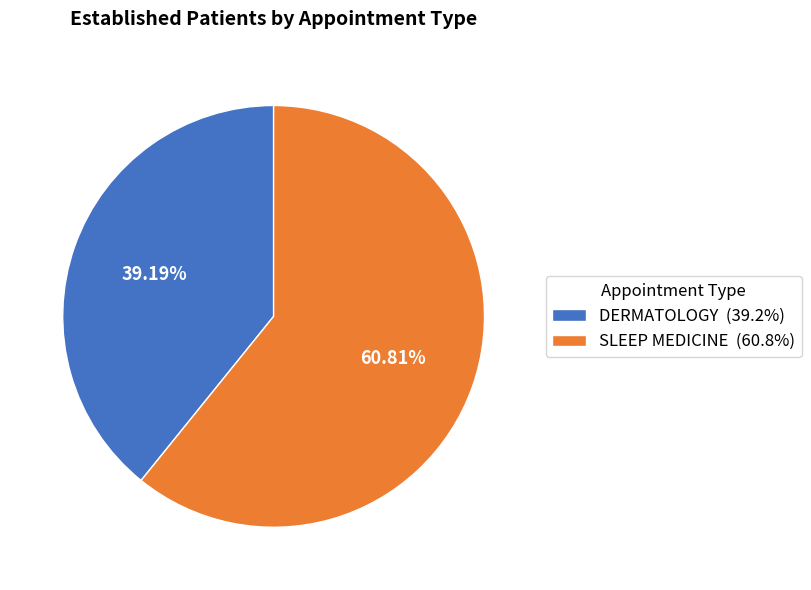

What percentage is the DERMATOLOGY slice, to the nearest percent?

39%